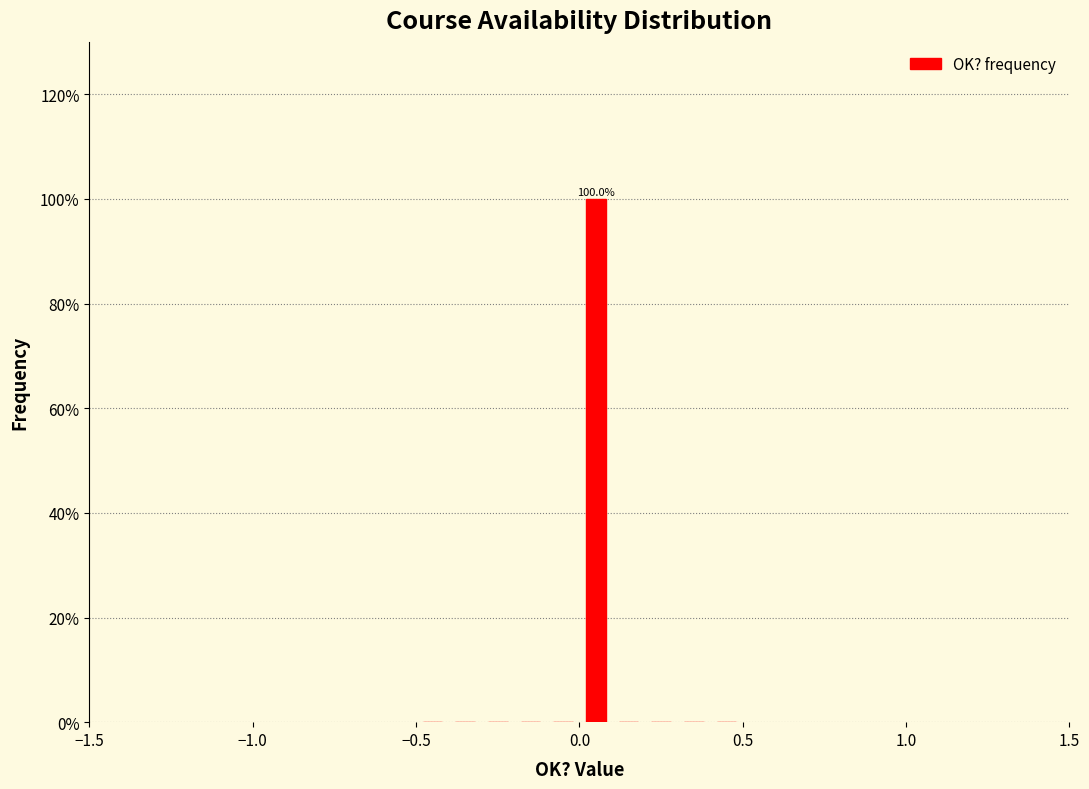

Read against the x-axis, roughly where is the centre of the tallest bar?

0.05